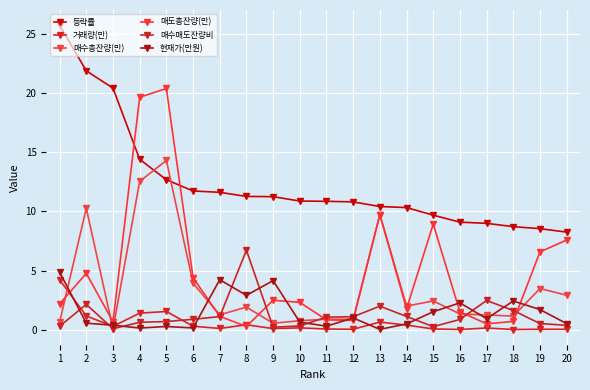

True or false: 등락률 and 거래량(만) cross at least once.

False